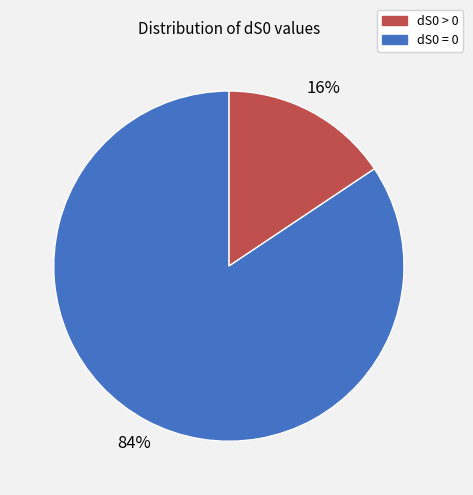

To the nearest percent, what is the combined percentage of dS0 = 0 and dS0 > 0?

100%